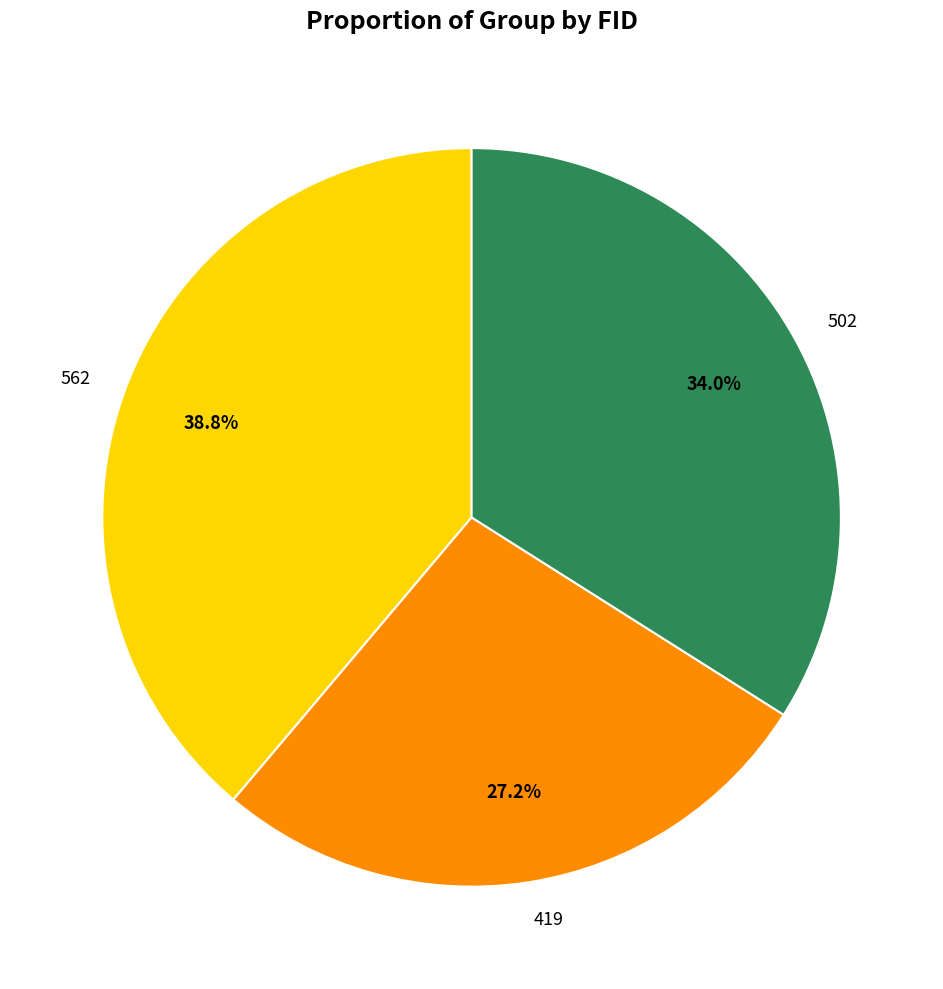

How much of the chart is everything except 562?

61.2%